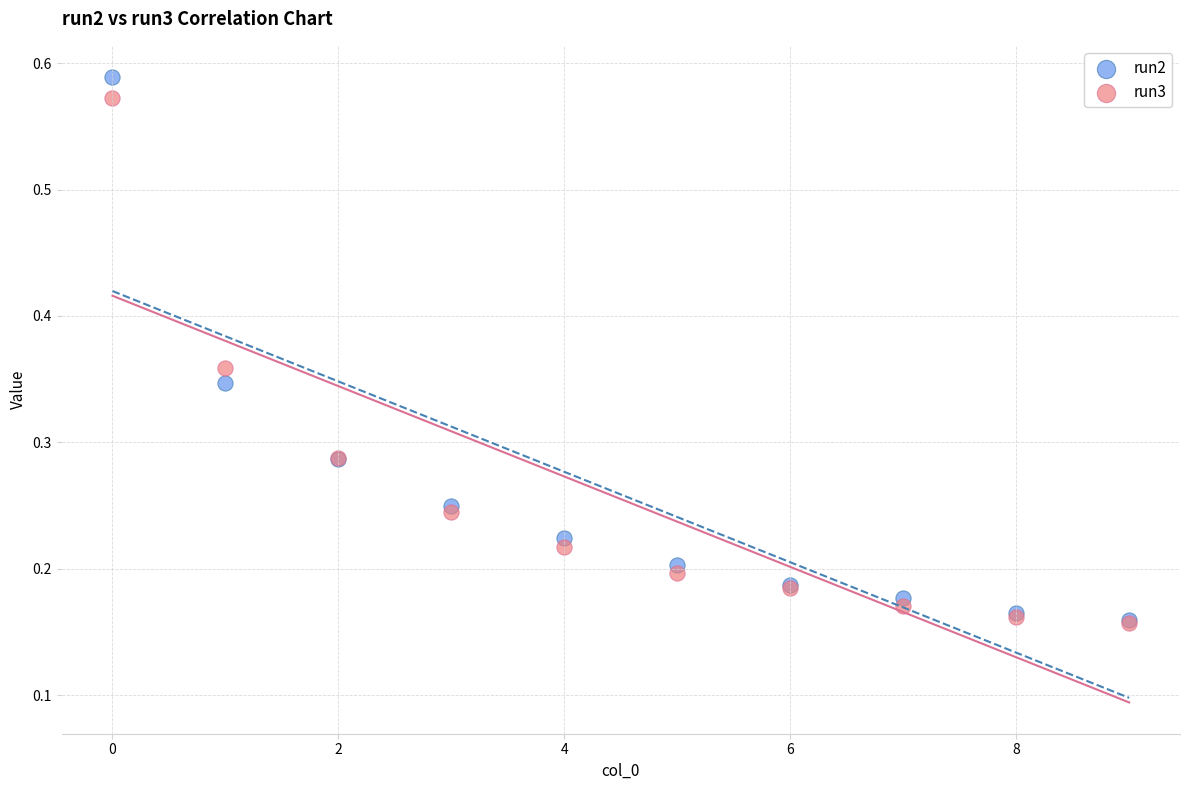

Which series has the widest spread of Y values?

run2